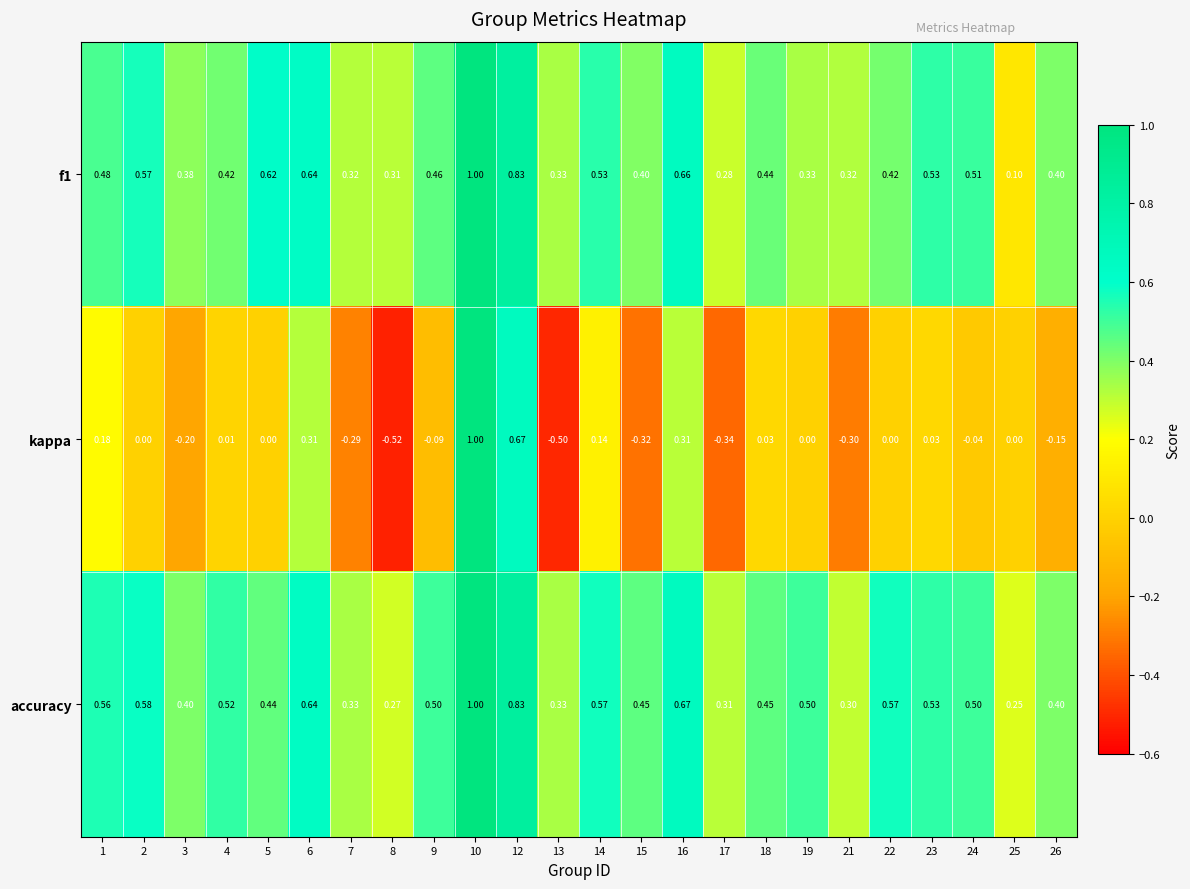

Which series has the largest range (max minus min)?

kappa